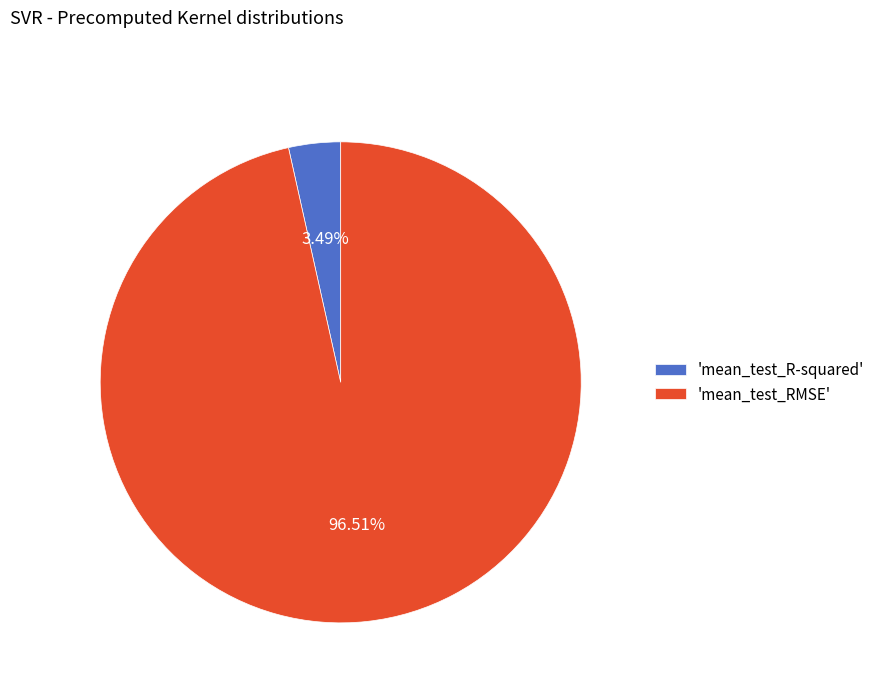

Rank the categories by value from lowest to highest.

'mean_test_R-squared', 'mean_test_RMSE'